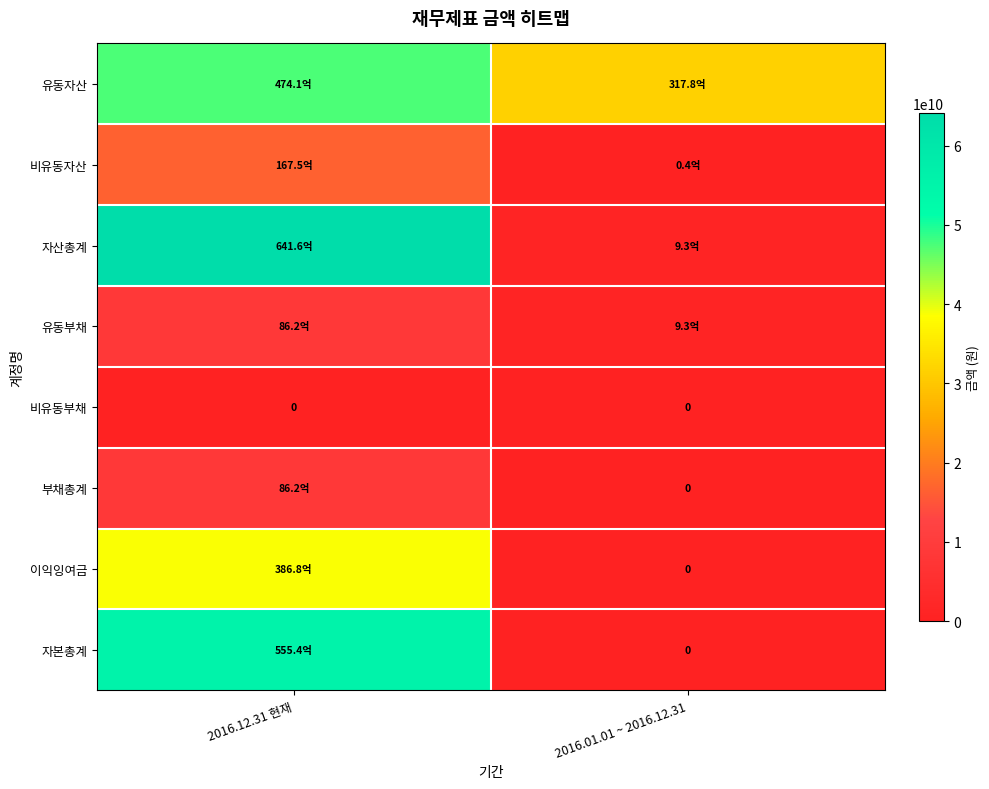

List the labels in order of 비유동자산 value, smallest first.

2016.01.01 ~ 2016.12.31, 2016.12.31 현재